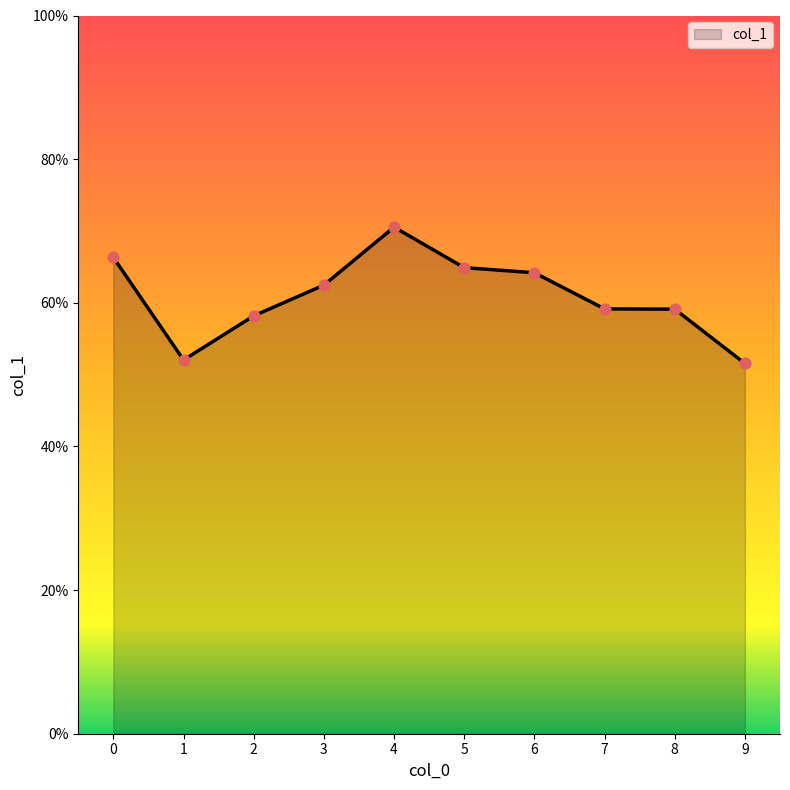

What is the change in value from 6 to 9?

-0.1